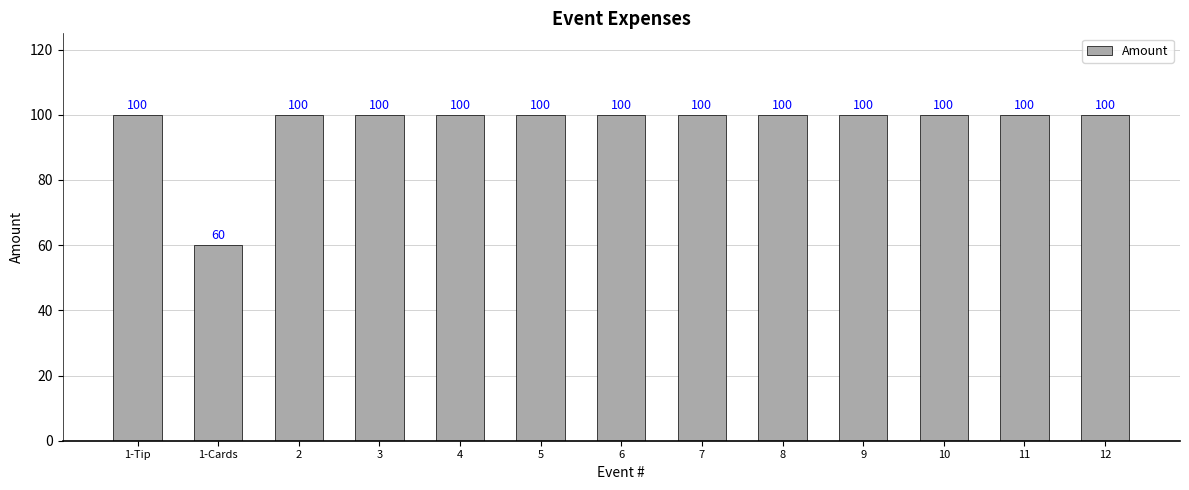

Which category has the lowest value across all series?

1-Cards